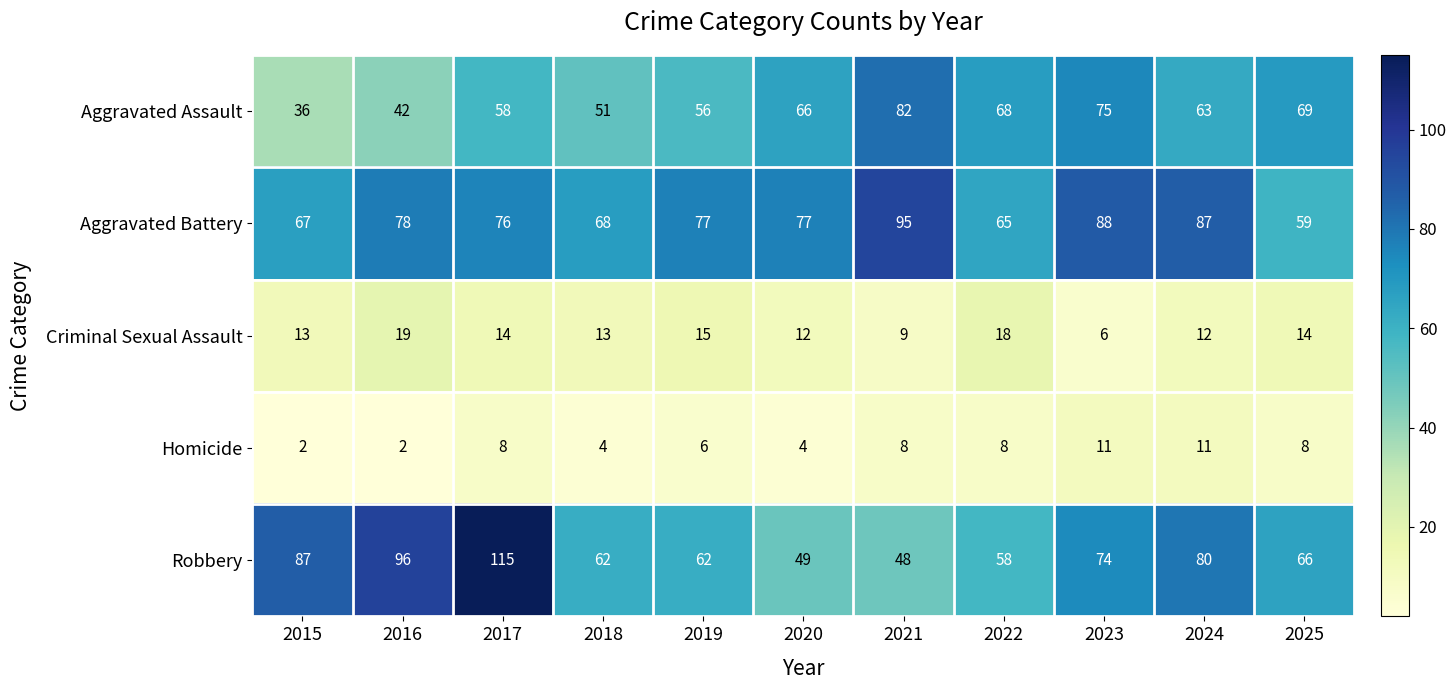

The Aggravated Battery series shows 87 at 2024. True or false?

True